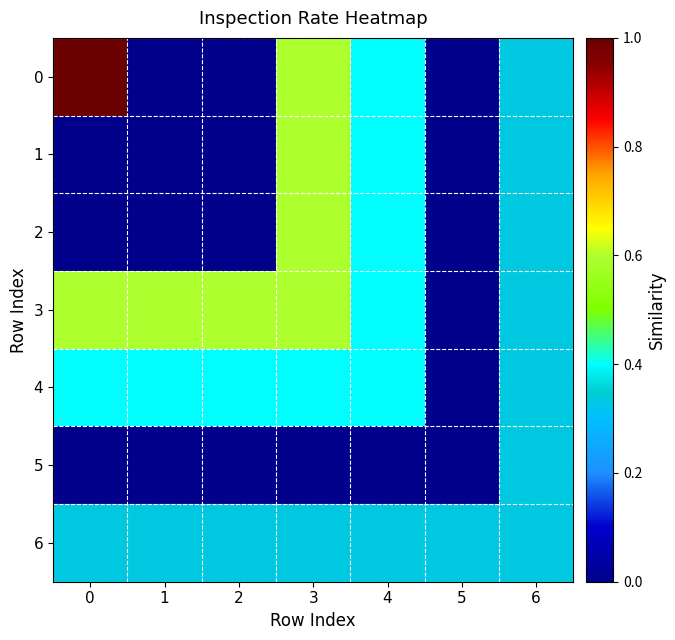

Count the number of categories in the chart.

7